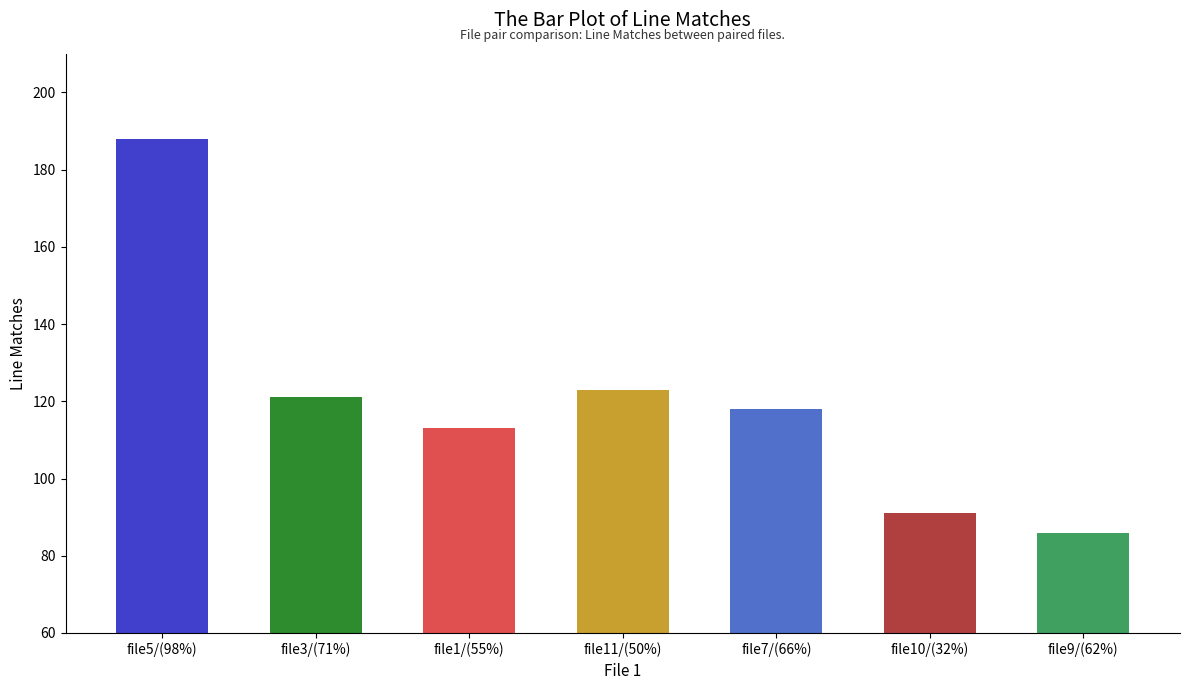

What position from the right is file1/(55%)?

5